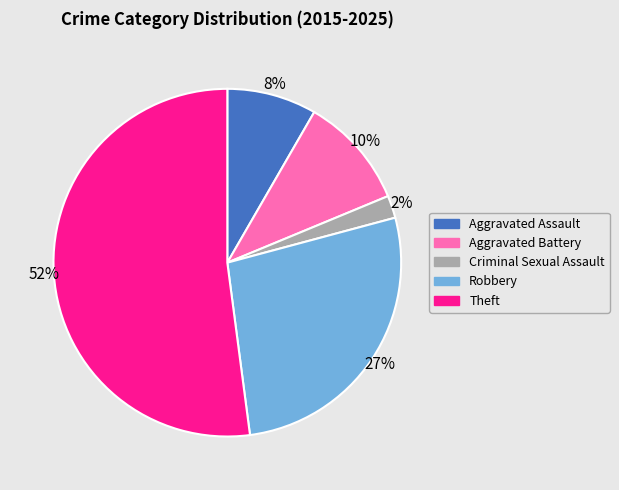

The Aggravated Assault slice represents 2% of the pie. True or false?

False